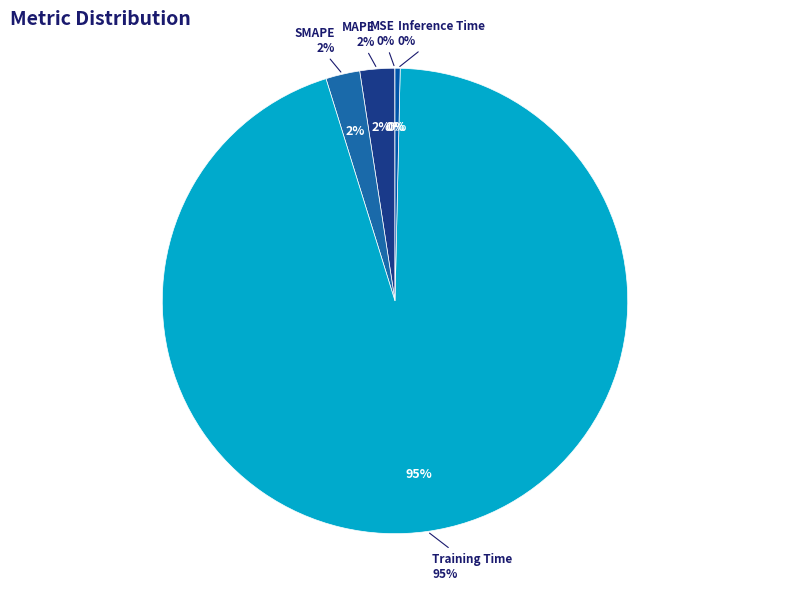

What is the smallest slice in the pie chart?

MSE